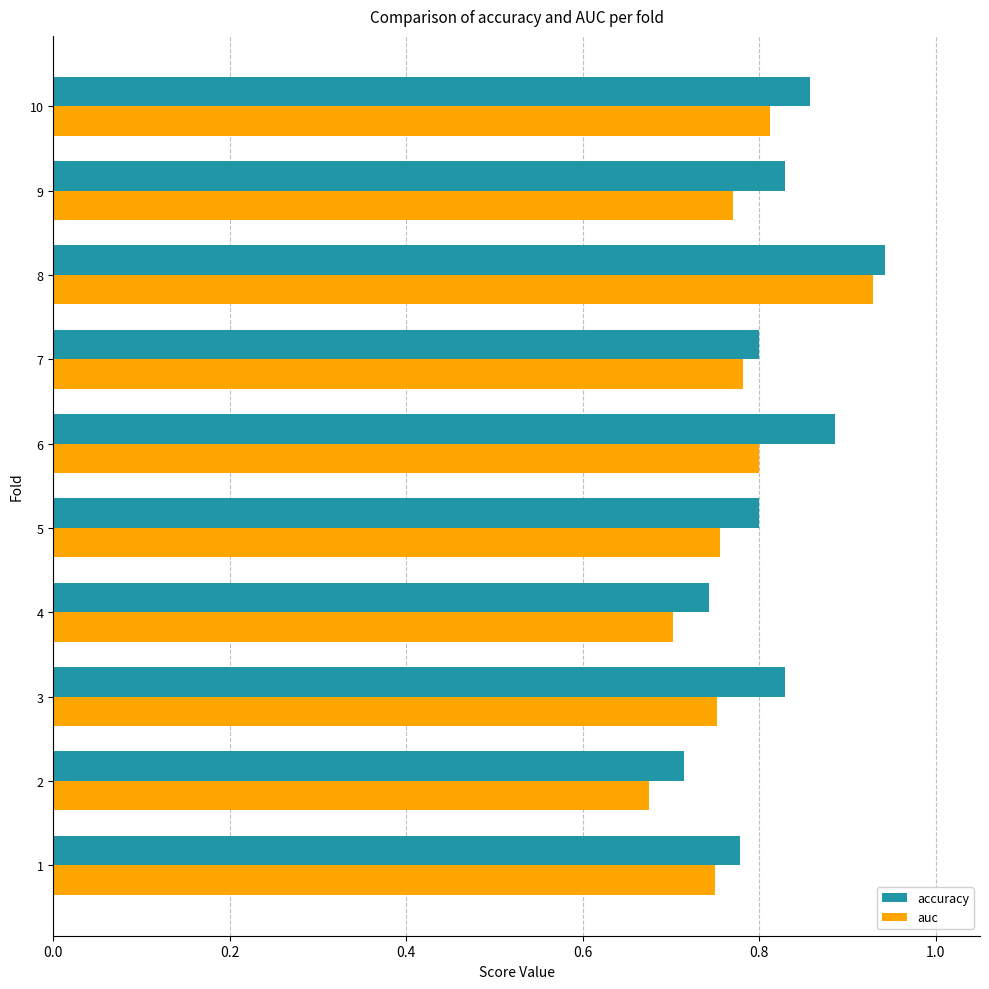

The value of accuracy at 6 is 0.6. True or false?

False